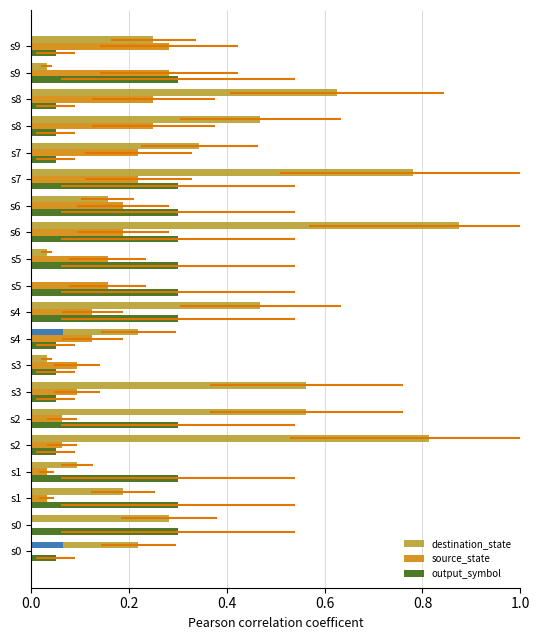

Reading left to right, transcribe all the data shown in this chart.

destination_state: 0.2	0.3	0.2	0.1	0.8	0.6	0.6	0.0	0.2	0.5	0.0	0.0	0.9	0.2	0.8	0.3	0.5	0.6	0.0	0.2
source_state: 0.0	0.0	0.0	0.0	0.1	0.1	0.1	0.1	0.1	0.1	0.2	0.2	0.2	0.2	0.2	0.2	0.2	0.2	0.3	0.3
output_symbol: 0.1	0.3	0.3	0.3	0.1	0.3	0.1	0.1	0.1	0.3	0.3	0.3	0.3	0.3	0.3	0.1	0.1	0.1	0.3	0.1